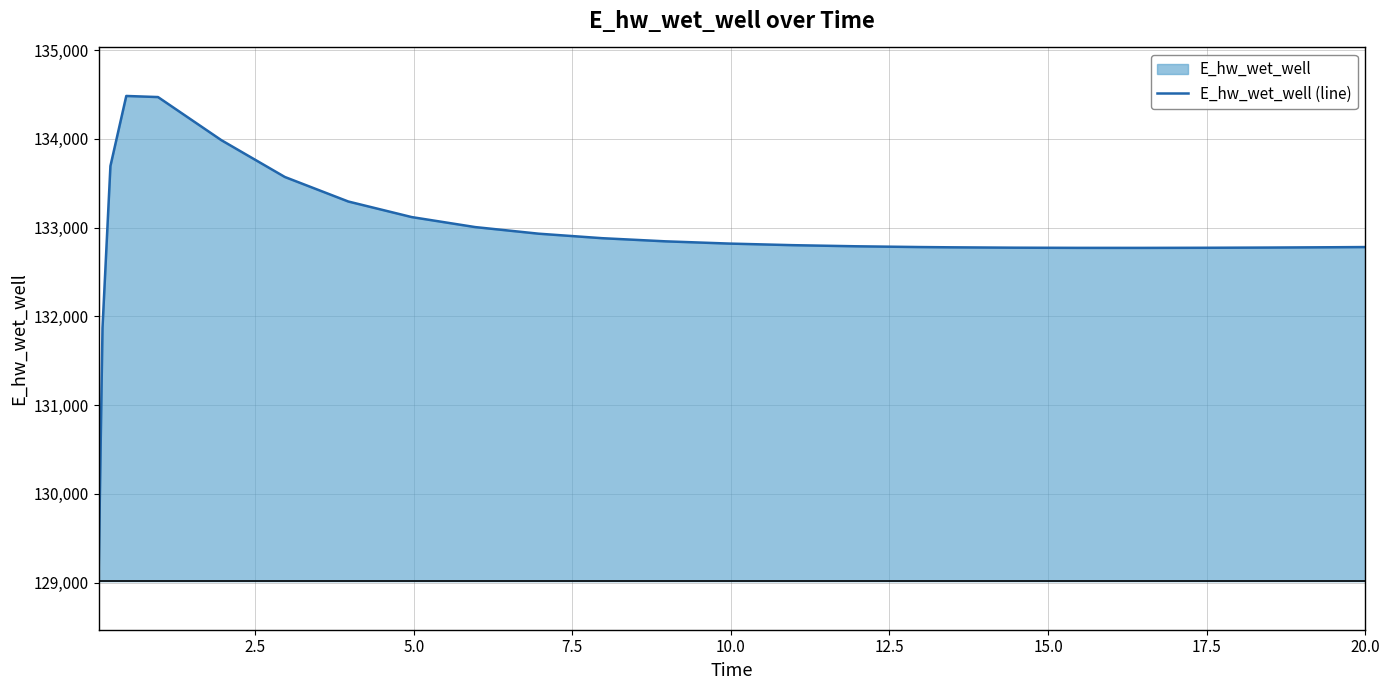

What is the minimum value shown in the chart?

129015.9